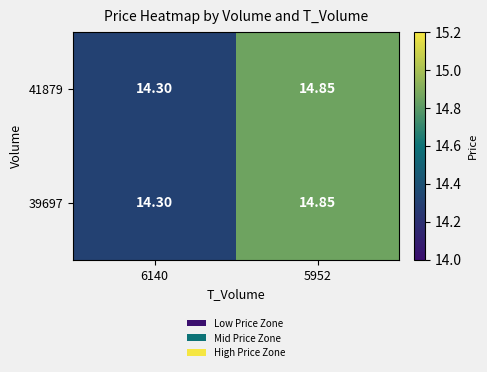

Reading right to left, extract all data points from this chart.

41879: 5952=14.8	6140=14.3
39697: 5952=14.8	6140=14.3